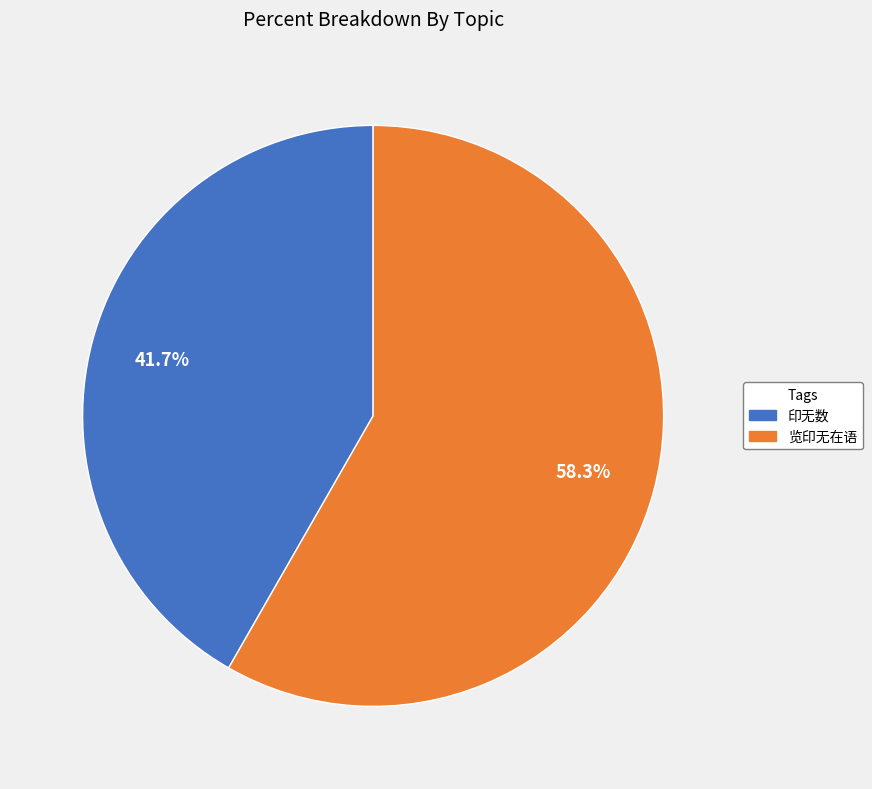

How many segments does this pie chart have?

2